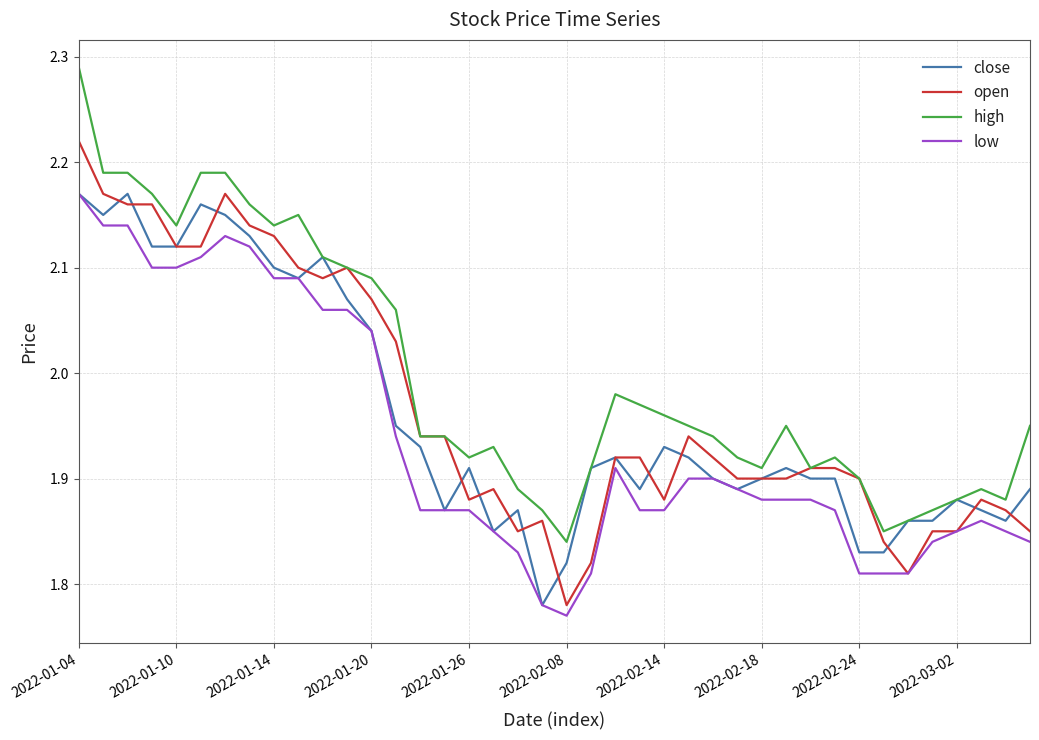

True or false: low and high cross at least once.

False